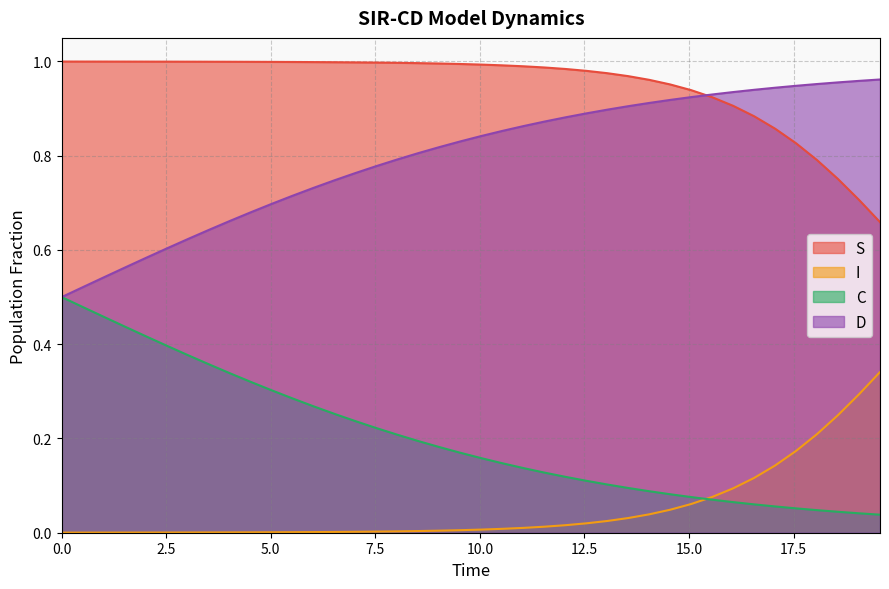

What is the difference between the maximum and minimum values in the S series?

0.3